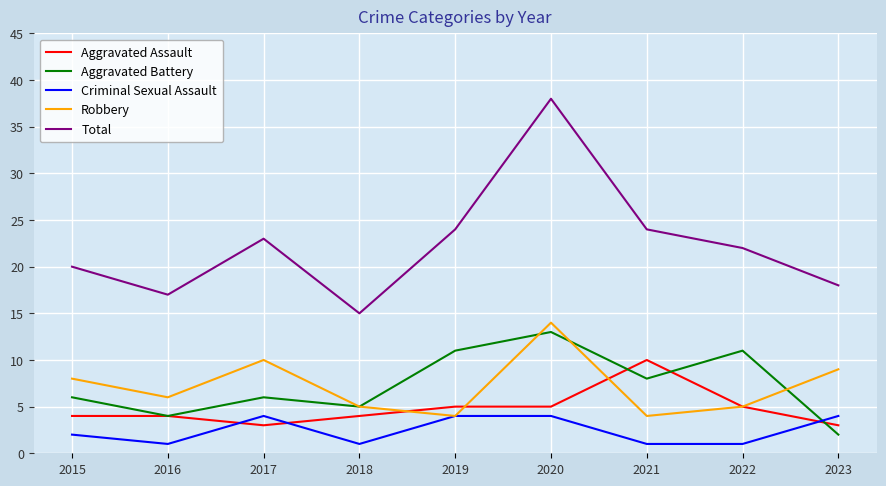

Which series has the largest total across all categories?

Total